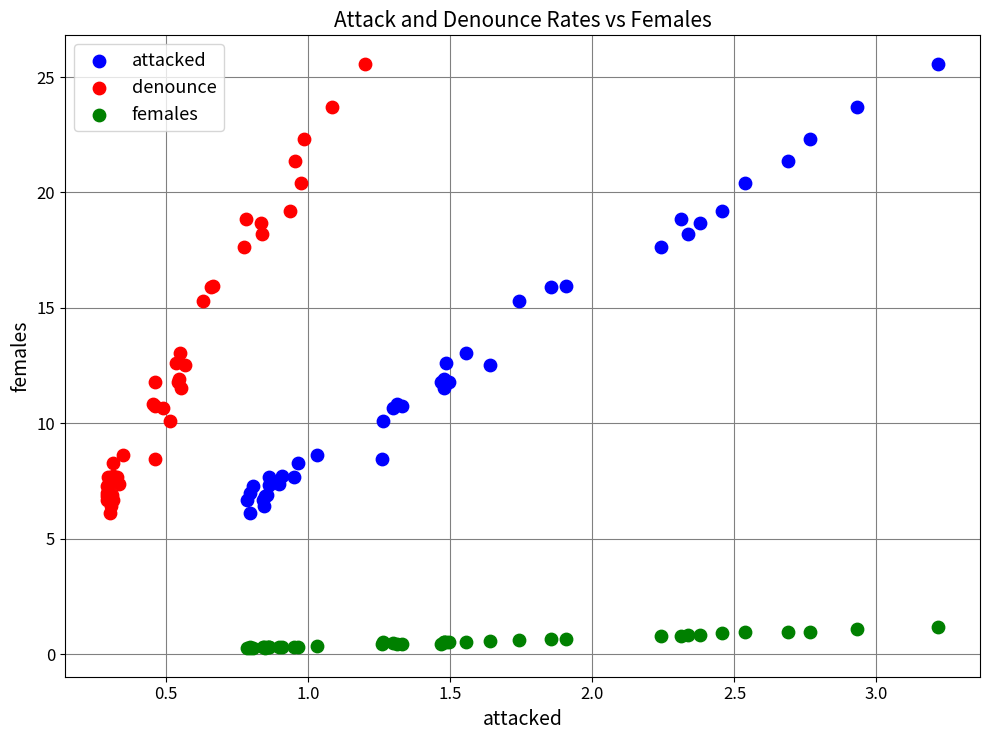

What are all the series names shown in the legend?

attacked, denounce, females